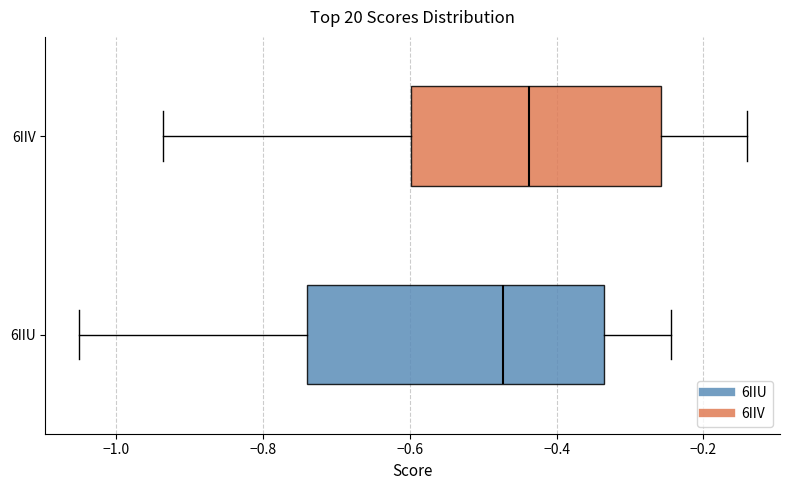

Which box is the widest, from its left edge to its right edge?

6IIU